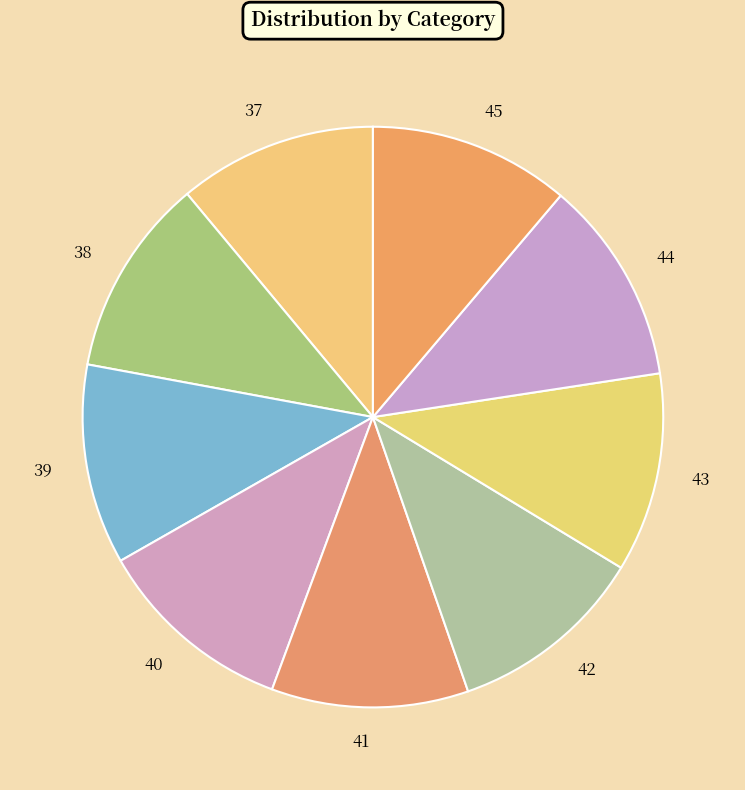

Combined, do 40 and 45 account for over 50%?

No